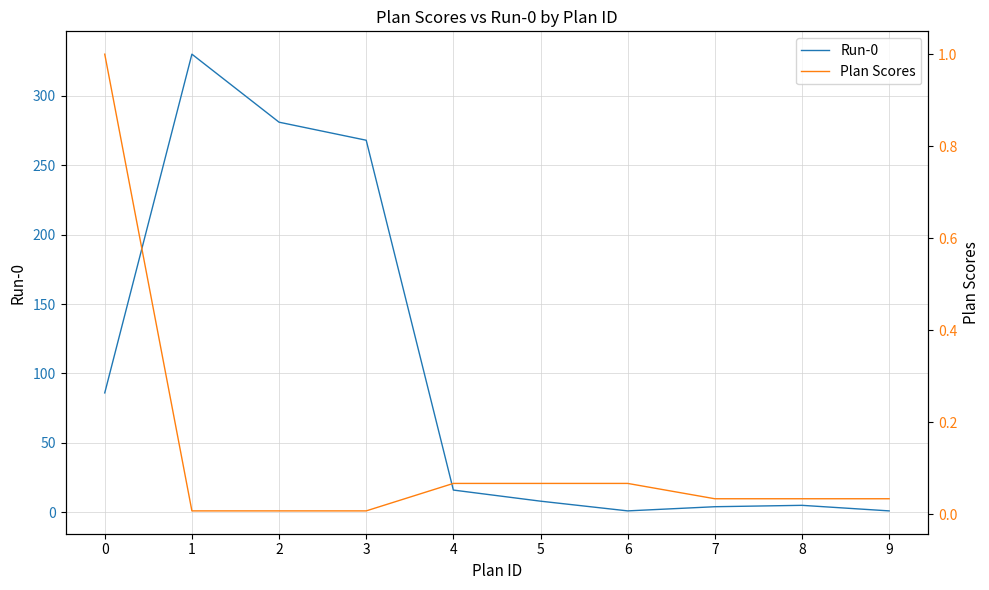

True or false: Plan Scores has a value of 0.0 at 9.

False